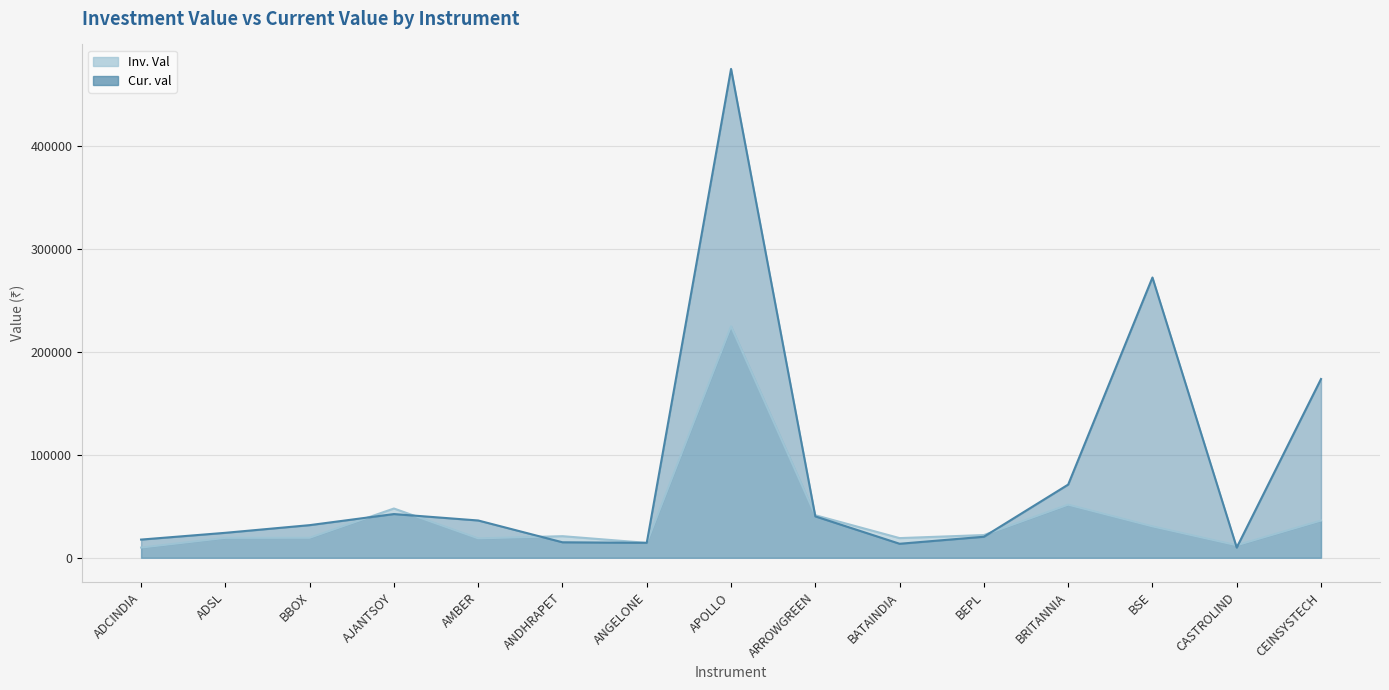

Which series changed the most between AJANTSOY and BRITANNIA?

Cur. val